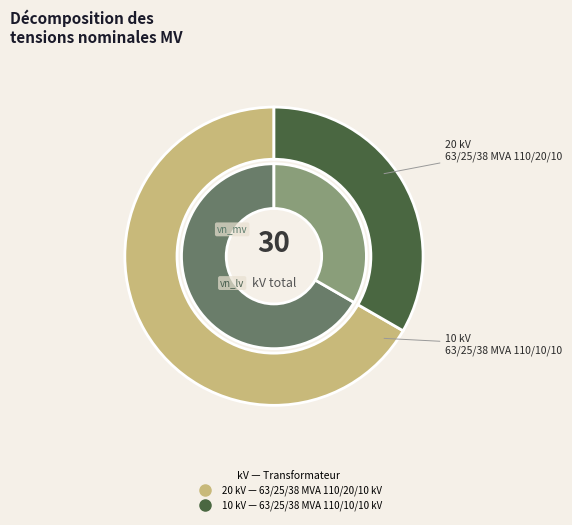

Which category has the smallest portion of the pie?

63/25/38 MVA 110/10/10 kV